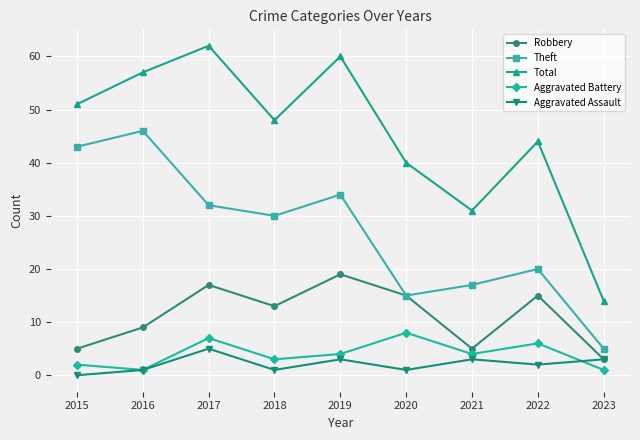

What is the spread (max minus min) of values at 2021?

28